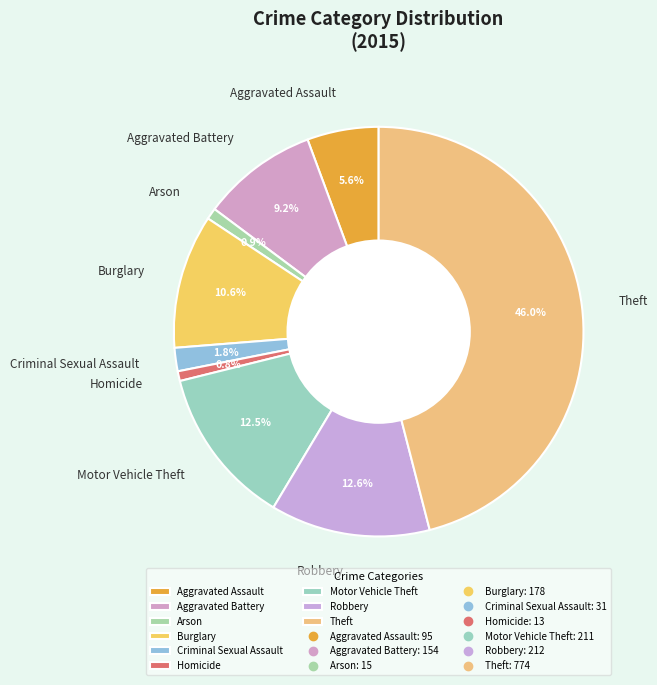

Which has a higher value, Aggravated Battery or Criminal Sexual Assault?

Aggravated Battery